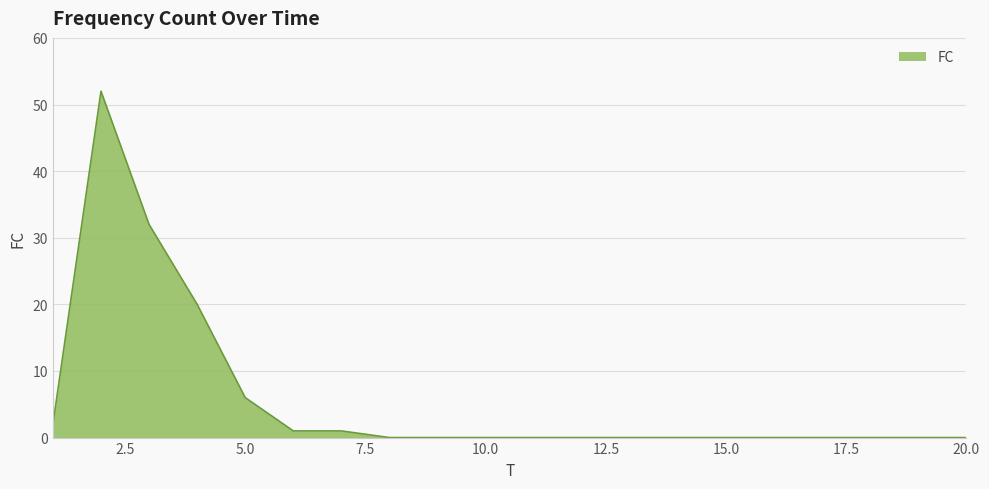

What is the greatest value displayed?

52